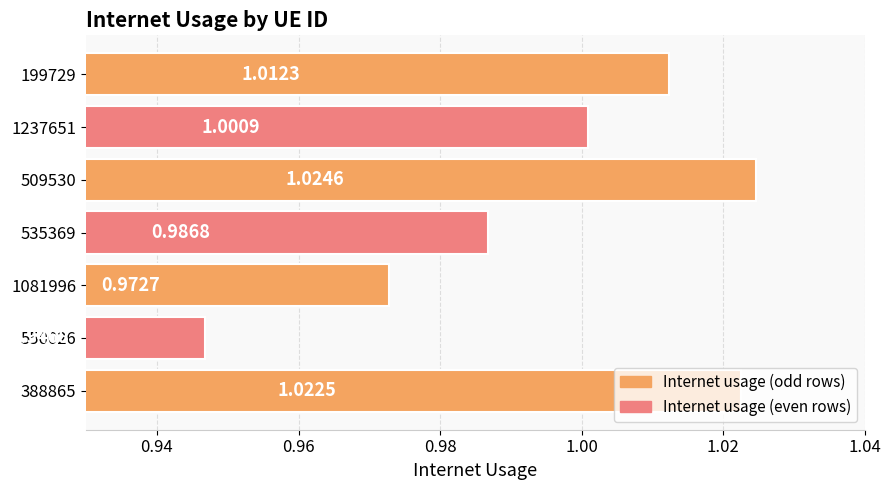

What is the sum of all values?

7.0